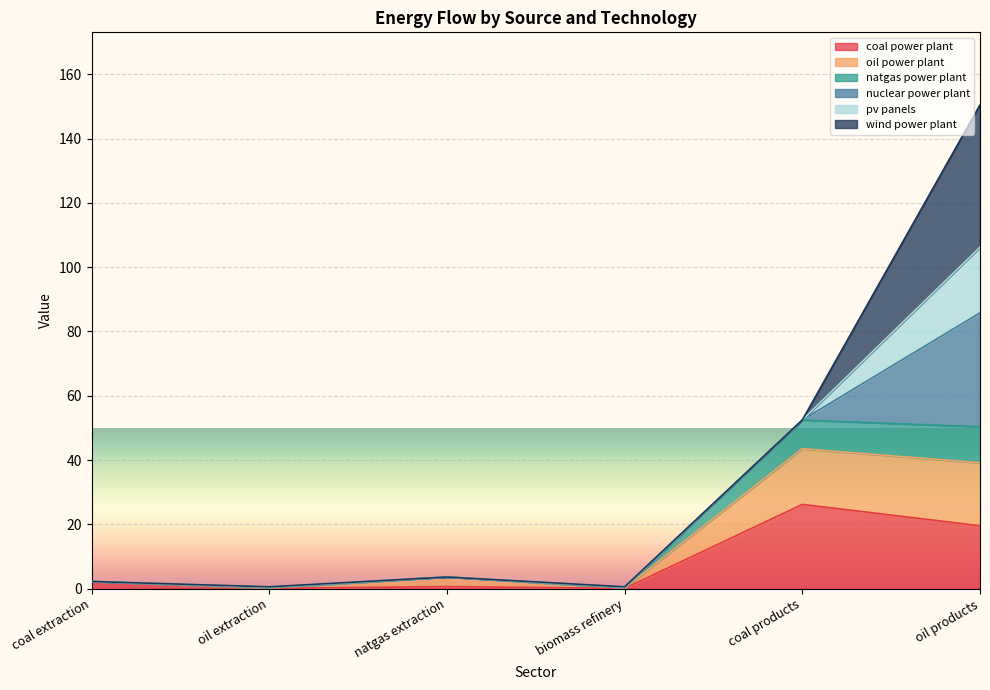

True or false: natgas power plant has more than 0 points higher than both neighbors.

True